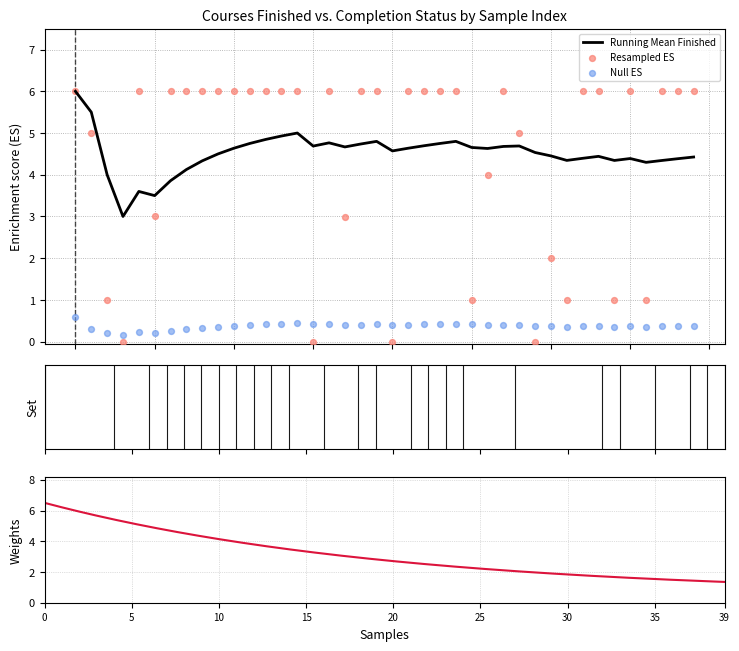

What is the minimum value for Running Mean Finished?

3.0